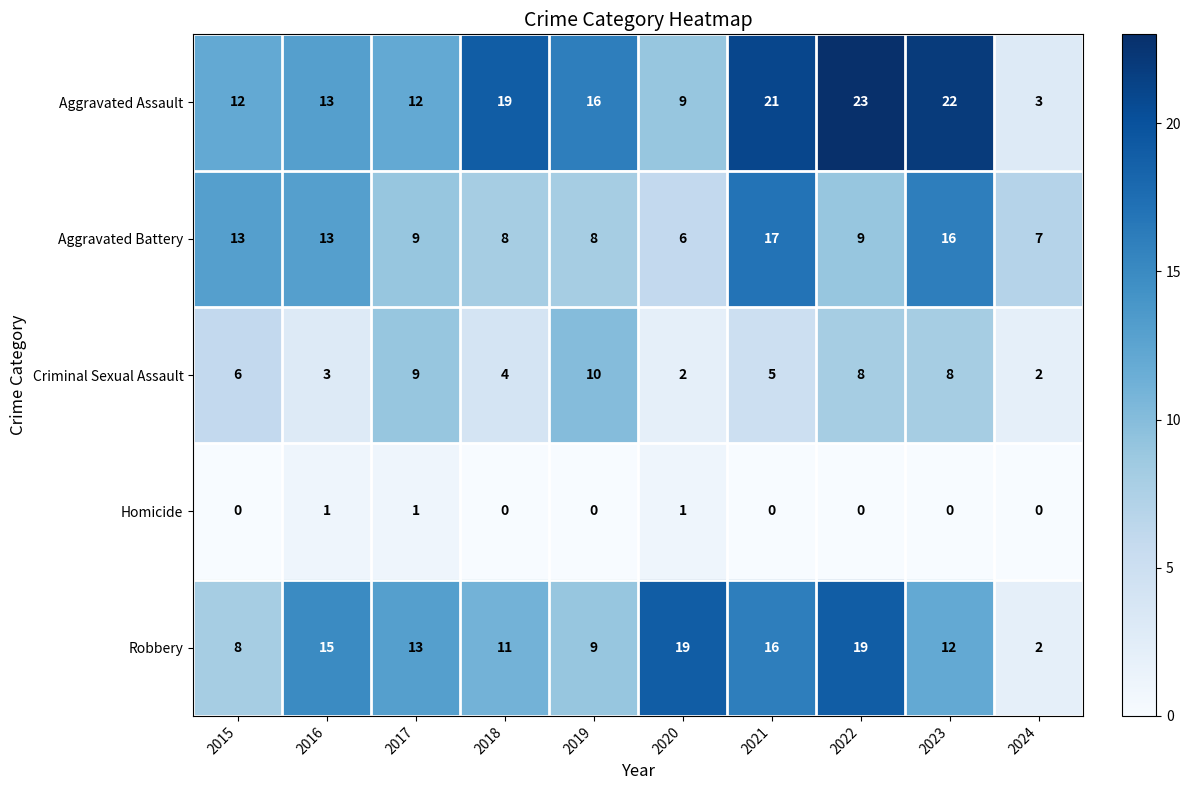

Which series has the largest total across all categories?

Aggravated Assault